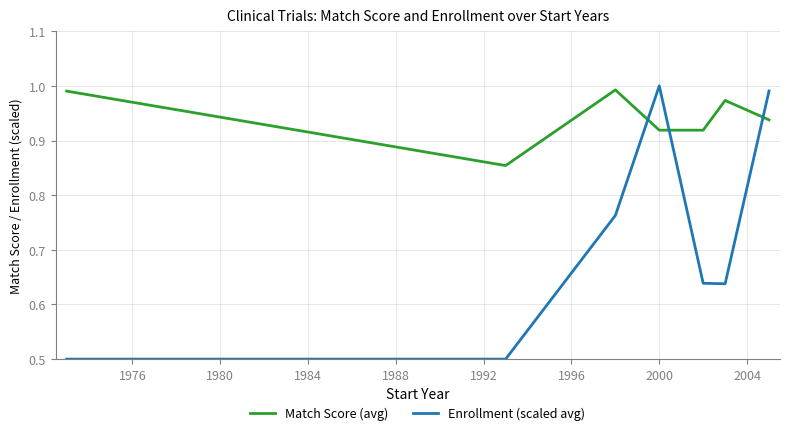

What are all the series names shown in the legend?

Match Score (avg), Enrollment (scaled avg)